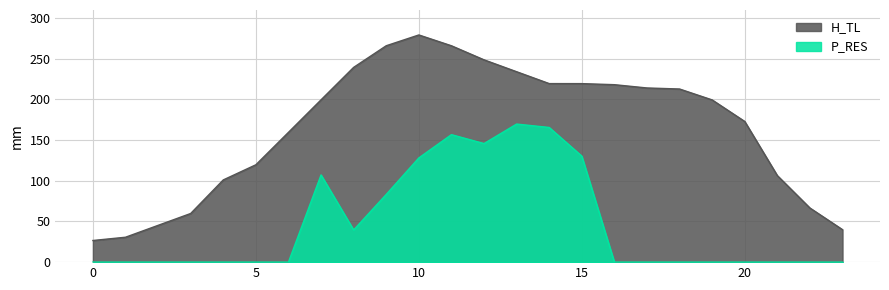

How many lines are shown in the chart?

2